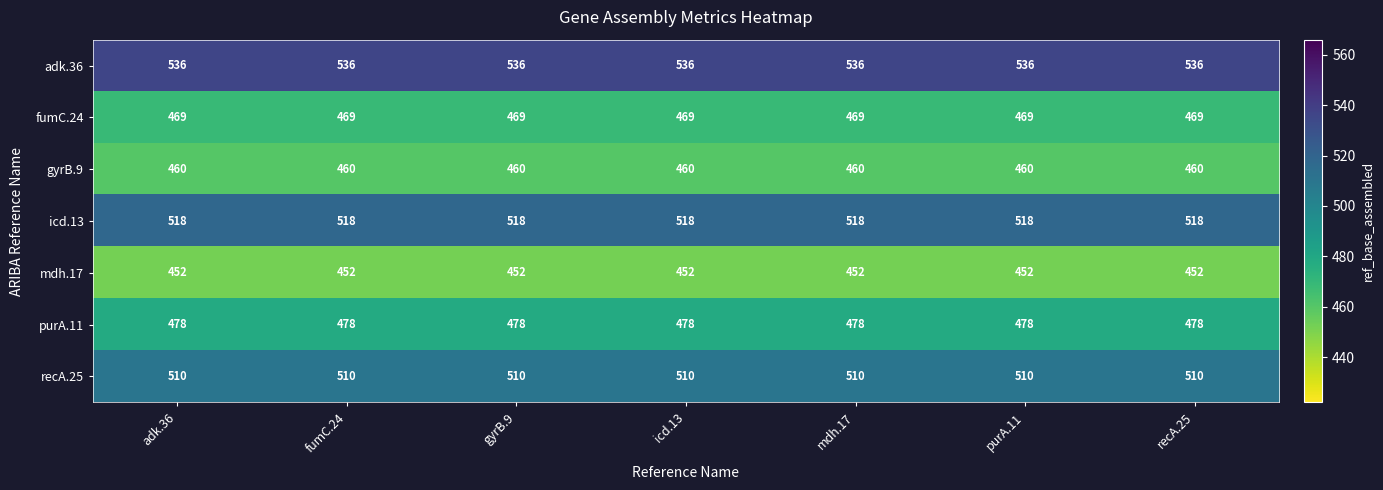

List the series in order of their peak value, highest first.

adk.36, icd.13, recA.25, purA.11, fumC.24, gyrB.9, mdh.17